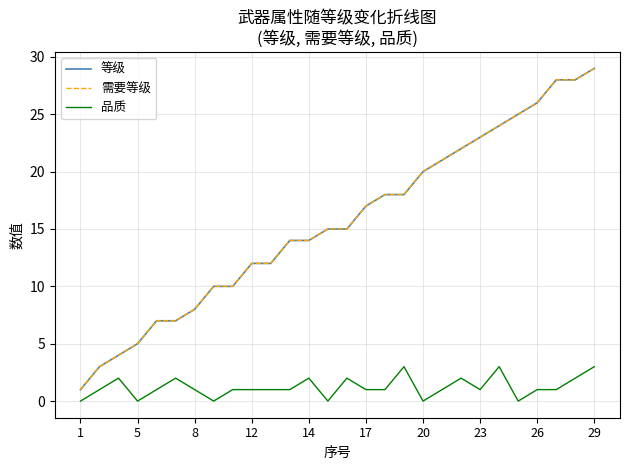

Is this an area chart (filled region under the line)?

No